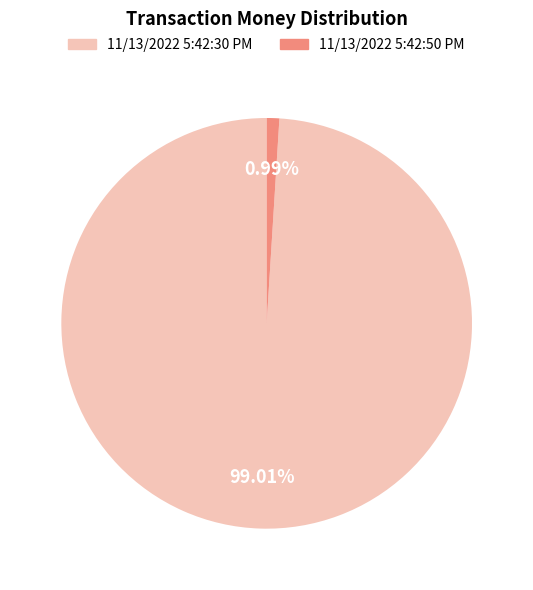

Which slice is the smallest?

11/13/2022 5:42:50 PM